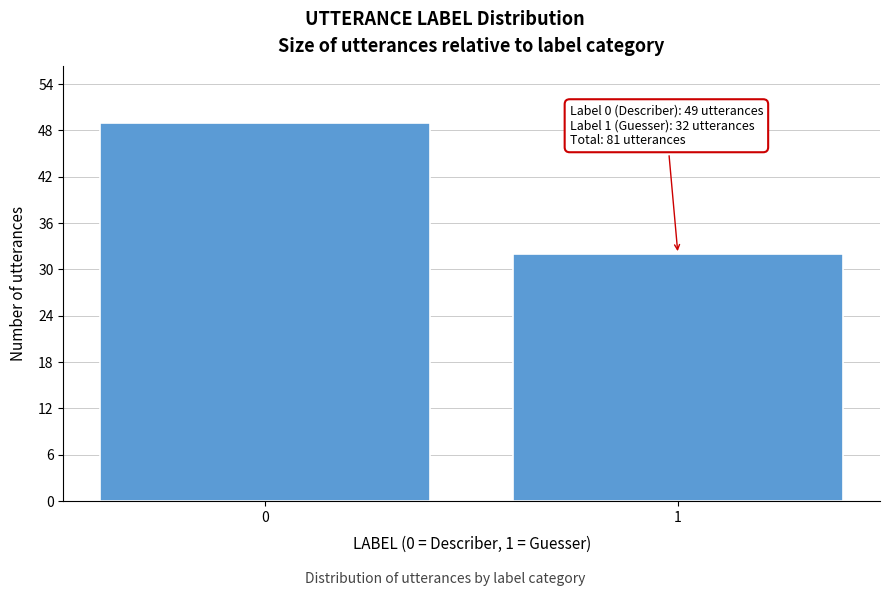

Reading left to right, list all the values displayed in this chart.

49	32